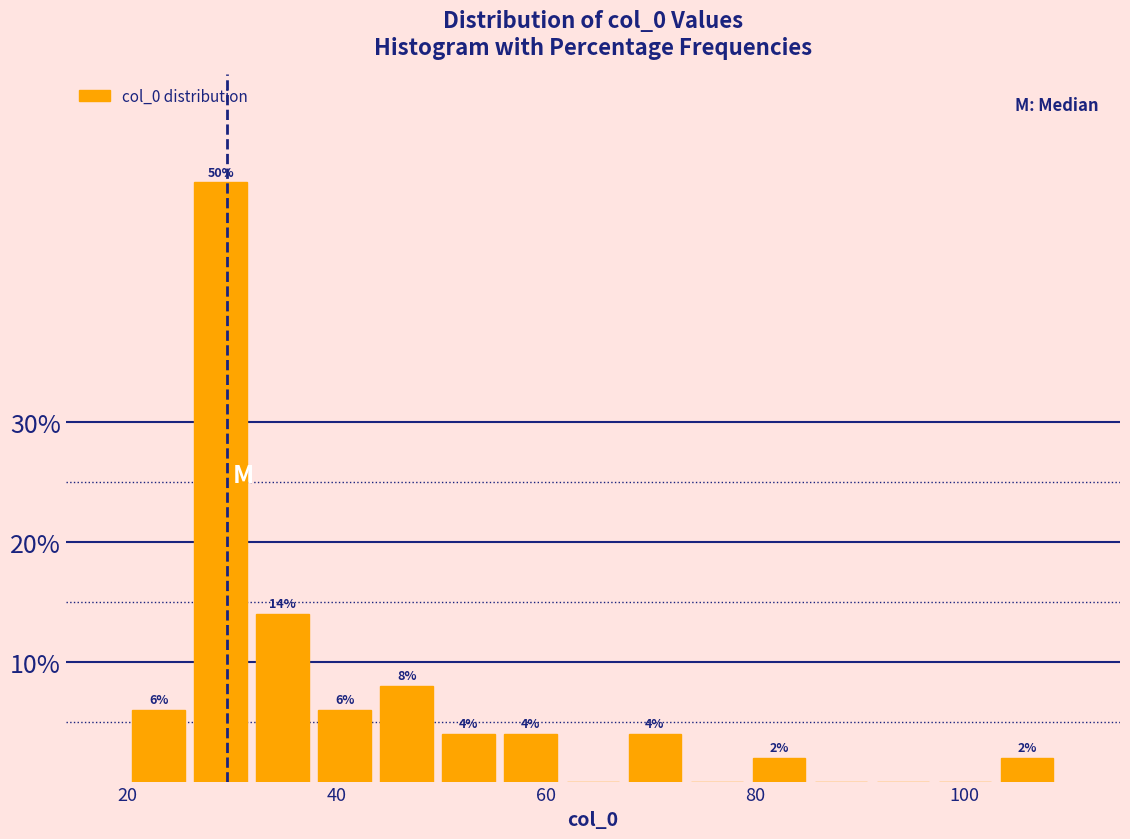

Read against the x-axis, roughly where is the centre of the tallest bar?

28